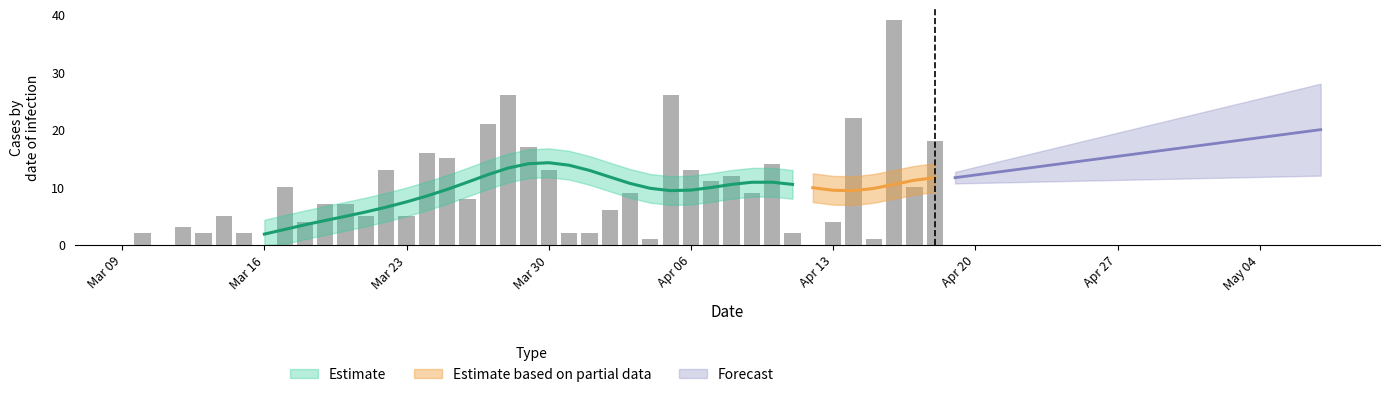

True or false: the data shows 8 at 39.

False